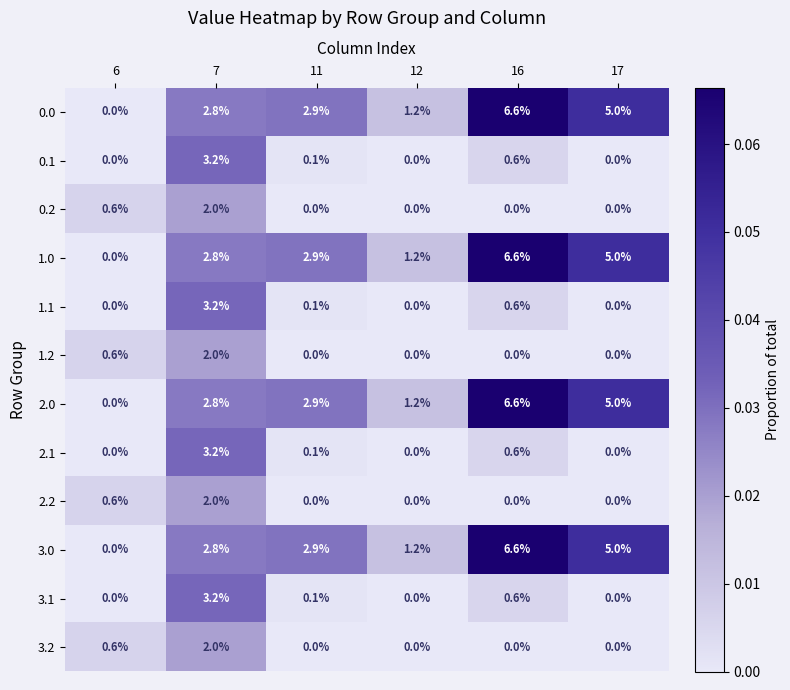

True or false: 3.2 has a value of 0.0 at 16.

True